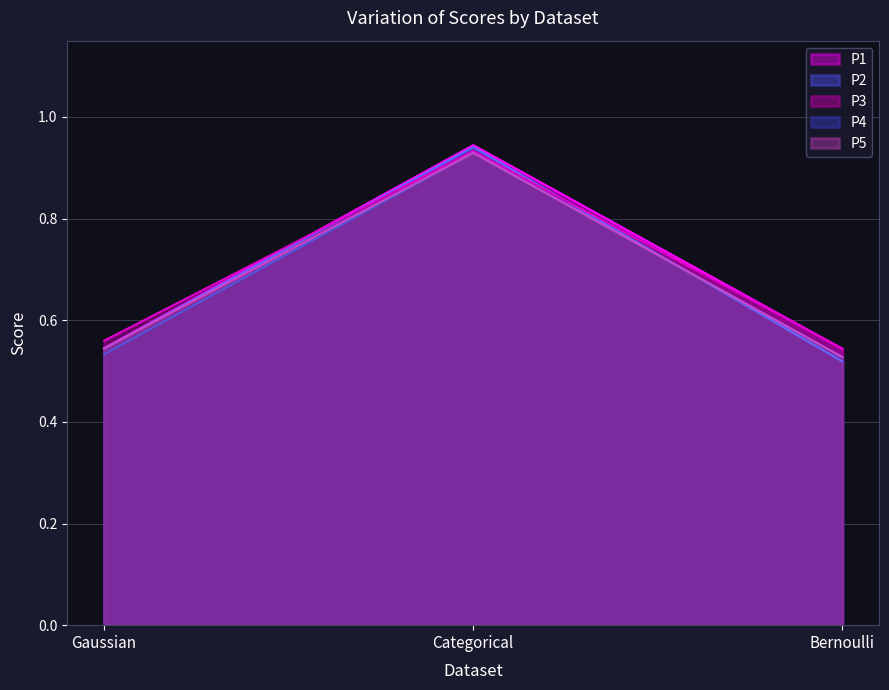

Which series changed the most between Gaussian and Bernoulli?

P2